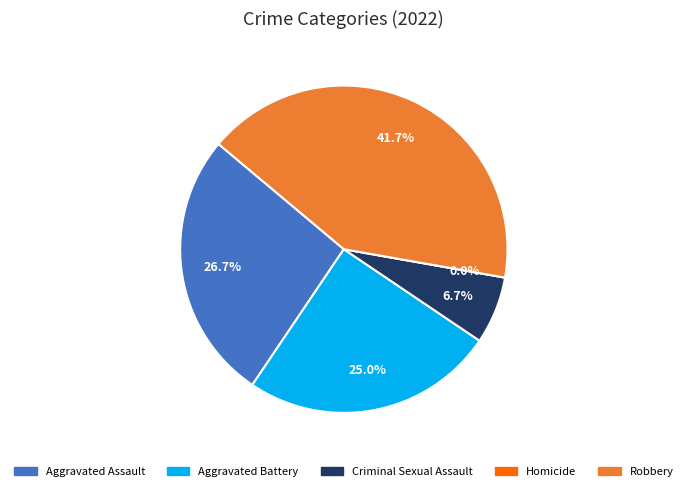

To the nearest percent, what is the difference between the Robbery and Aggravated Battery slice percentages?

17%